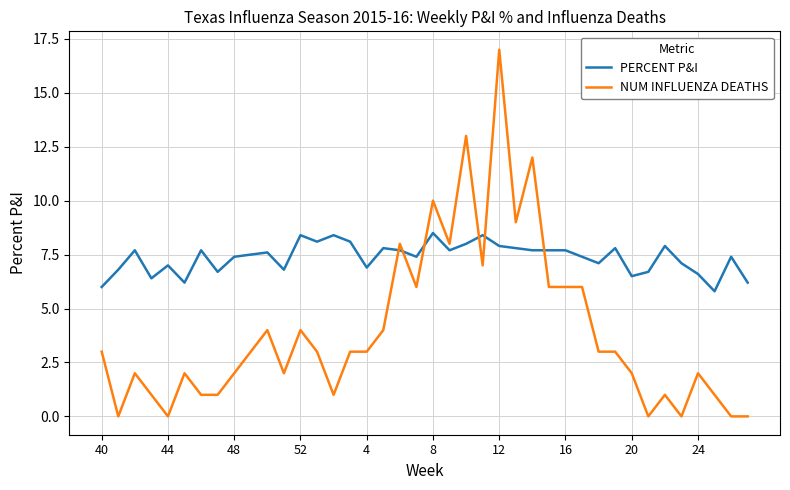

Which series has the largest total across all categories?

PERCENT P&I